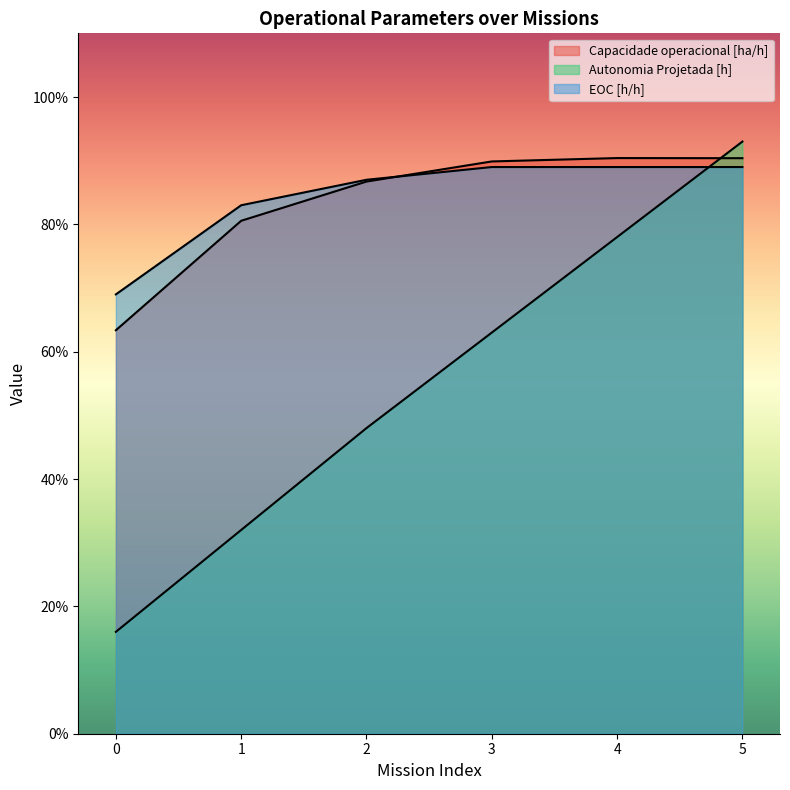

Which series ends up on top after the final intersection of Capacidade operacional [ha/h] and EOC [h/h]?

Capacidade operacional [ha/h]